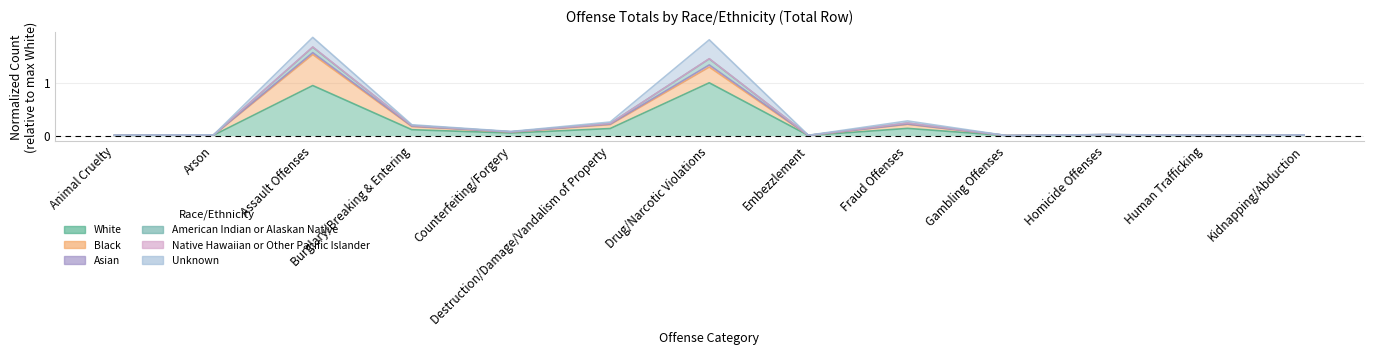

True or false: Native Hawaiian or Other Pacific Islander and White intersect in this chart.

False